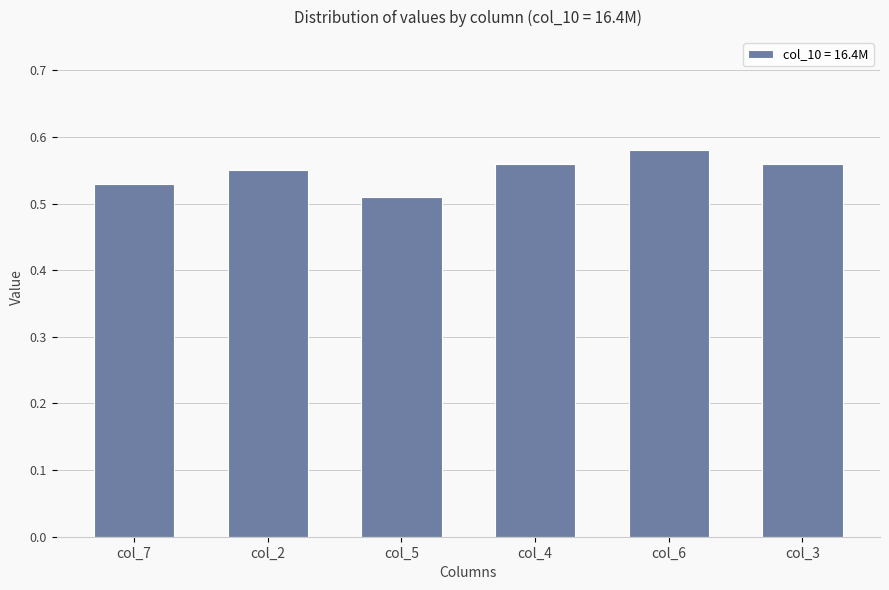

Which category has the lowest value across all series?

col_5